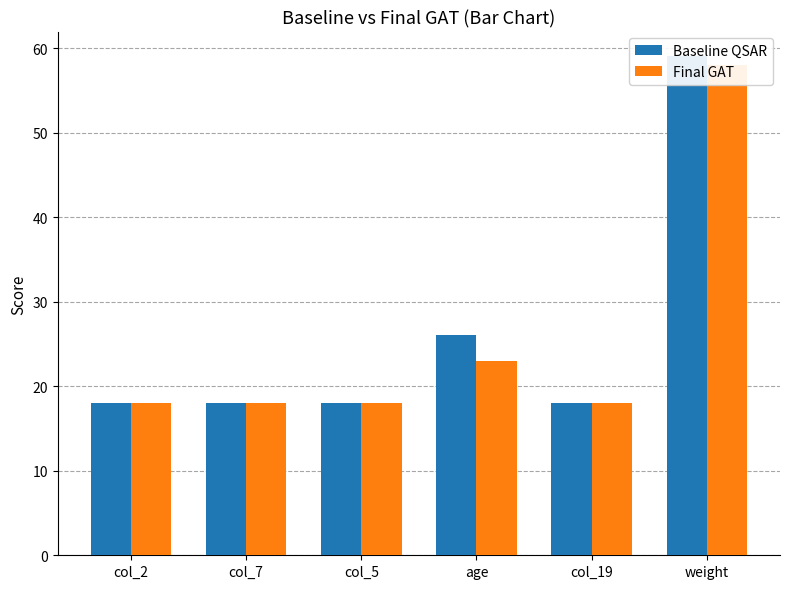

What is the total value across all series at col_7?

36